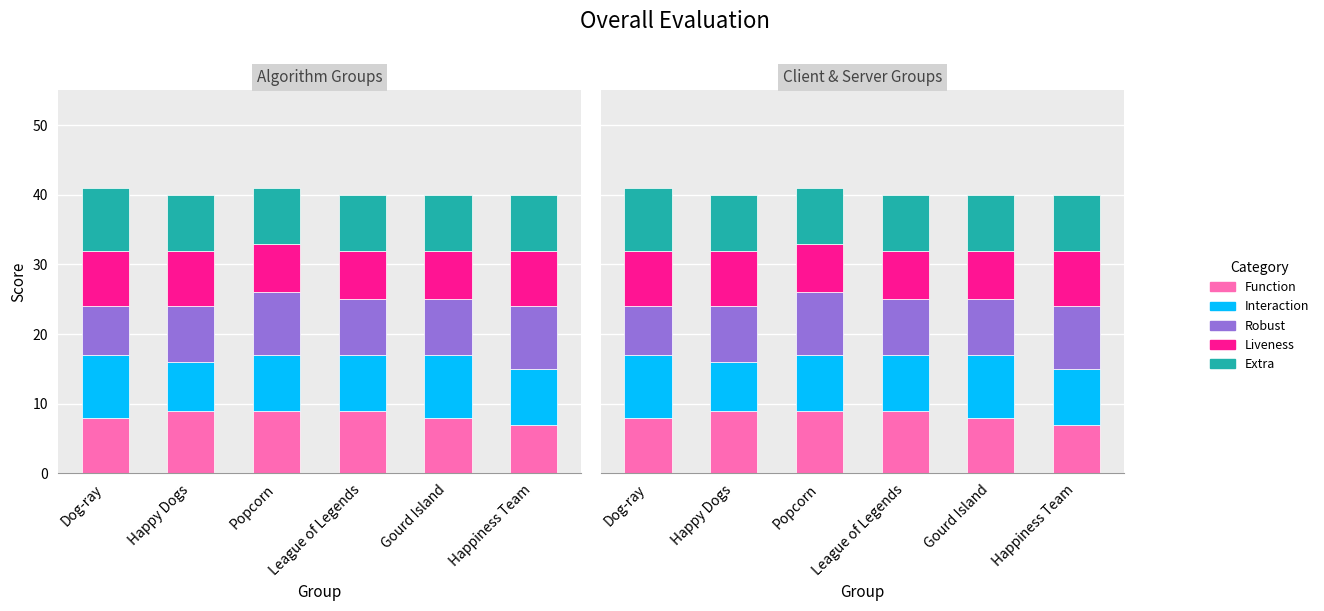

Reading right to left, transcribe all the data shown in this chart.

Function: Happiness Team=7	Gourd Island=8	League of Legends=9	Popcorn=9	Happy Dogs=9	Dog-ray=8
Interaction: Happiness Team=8	Gourd Island=9	League of Legends=8	Popcorn=8	Happy Dogs=7	Dog-ray=9
Robust: Happiness Team=9	Gourd Island=8	League of Legends=8	Popcorn=9	Happy Dogs=8	Dog-ray=7
Liveness: Happiness Team=8	Gourd Island=7	League of Legends=7	Popcorn=7	Happy Dogs=8	Dog-ray=8
Extra: Happiness Team=8	Gourd Island=8	League of Legends=8	Popcorn=8	Happy Dogs=8	Dog-ray=9